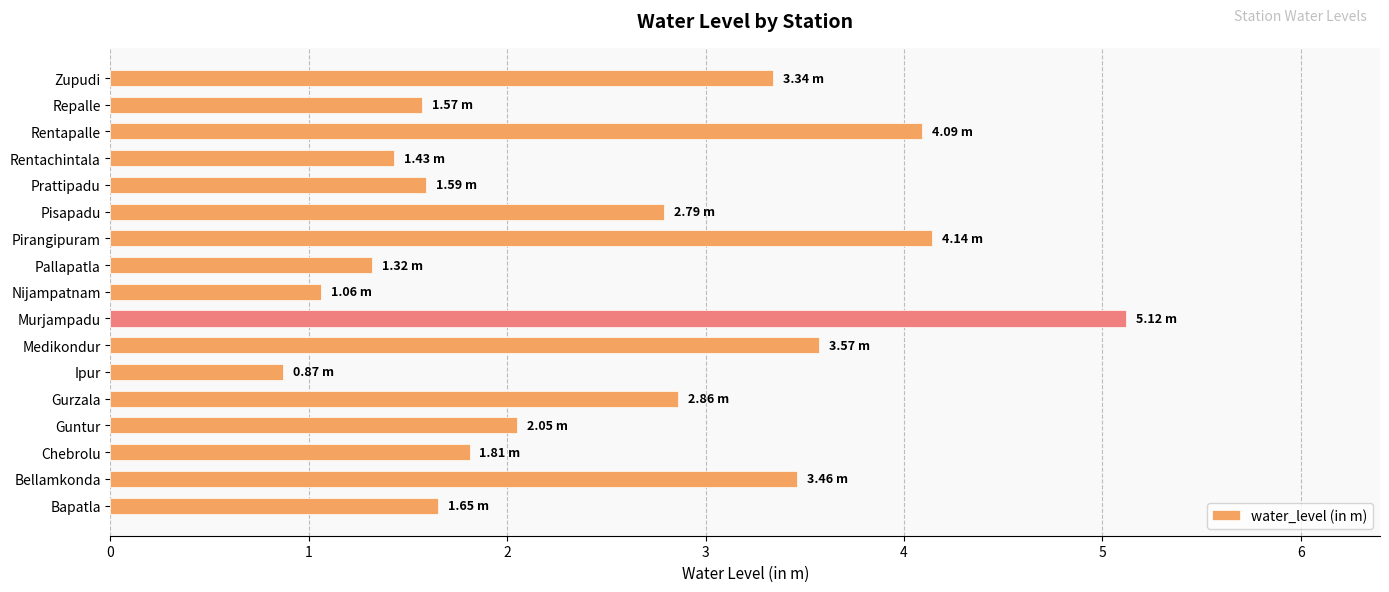

What is the average value?

2.5